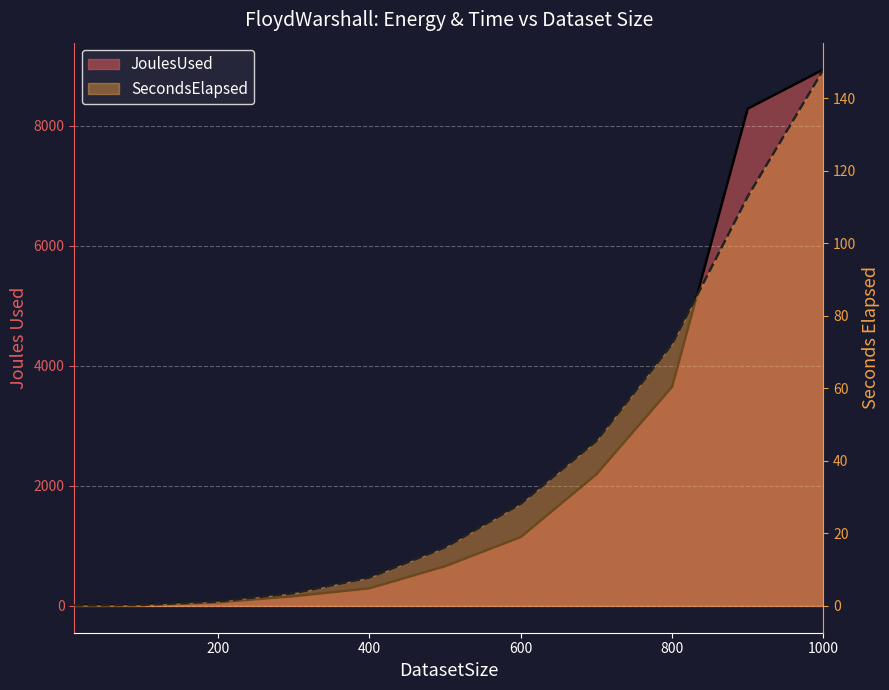

True or false: JoulesUsed and SecondsElapsed cross at least once.

False